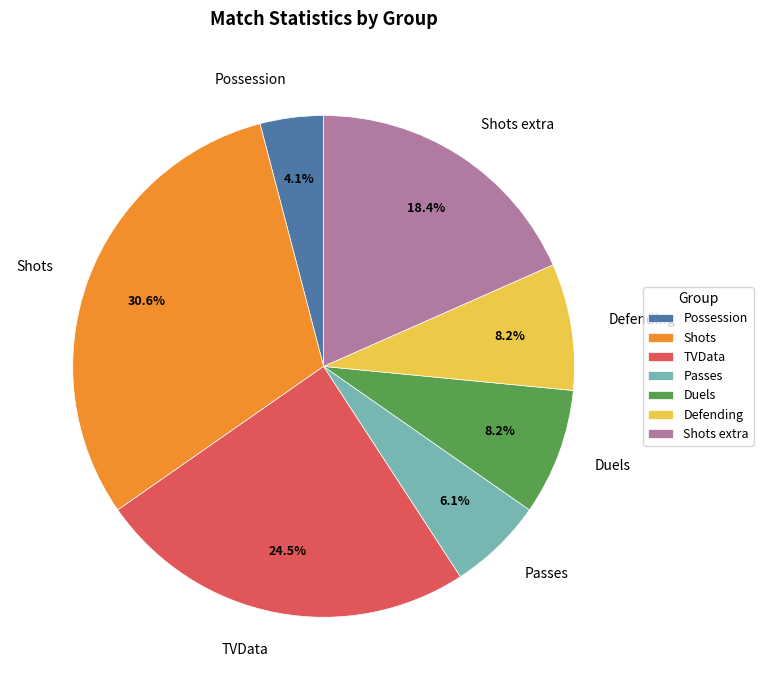

Between Shots extra and Passes, which is larger?

Shots extra